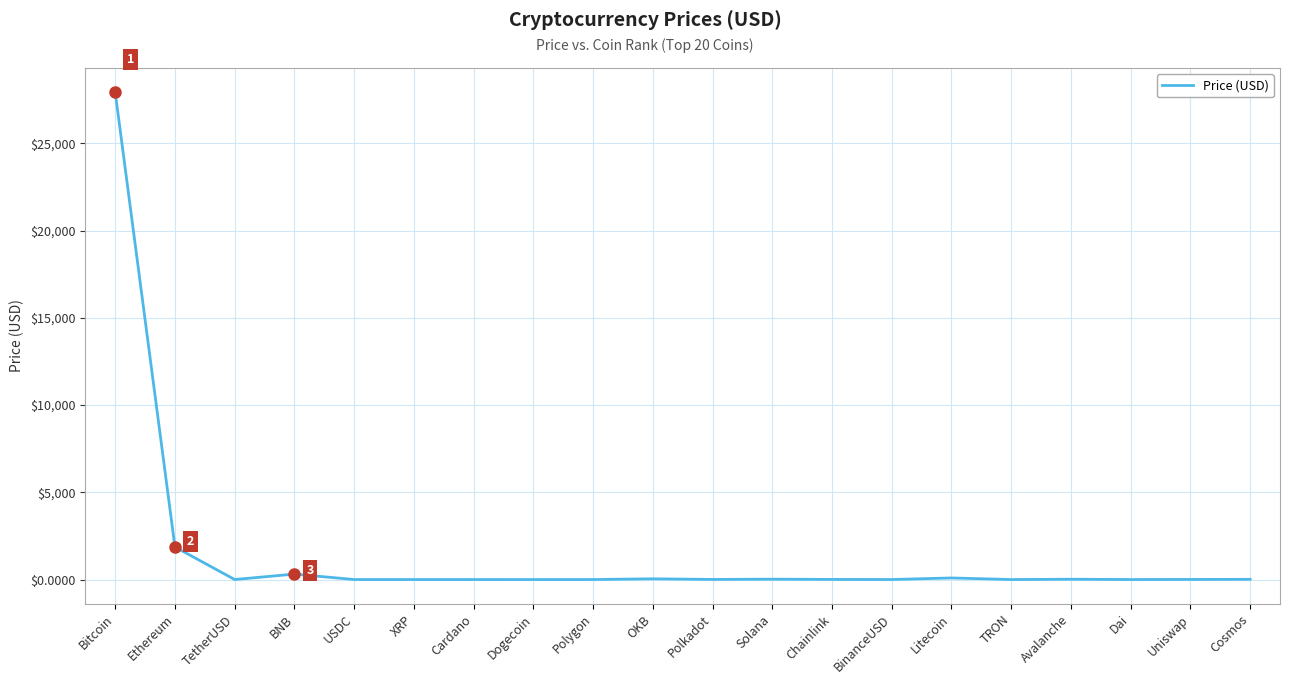

At which category does the chart reach its peak across all series?

Bitcoin